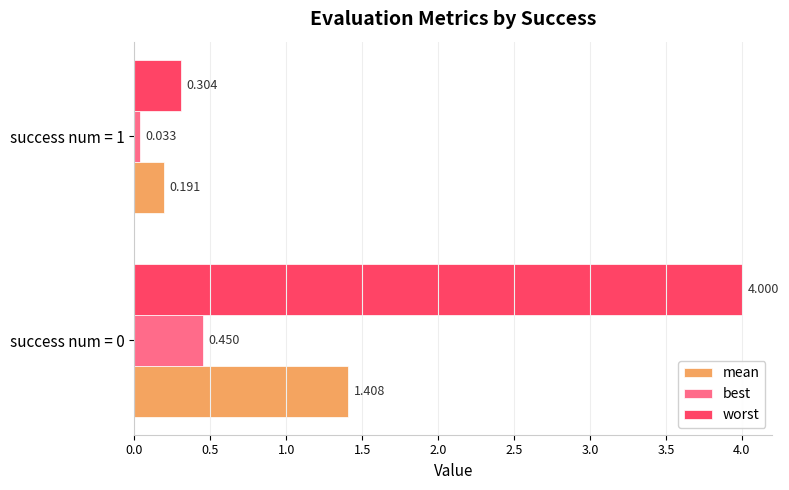

Rank the series by their average value, from highest to lowest.

worst, mean, best